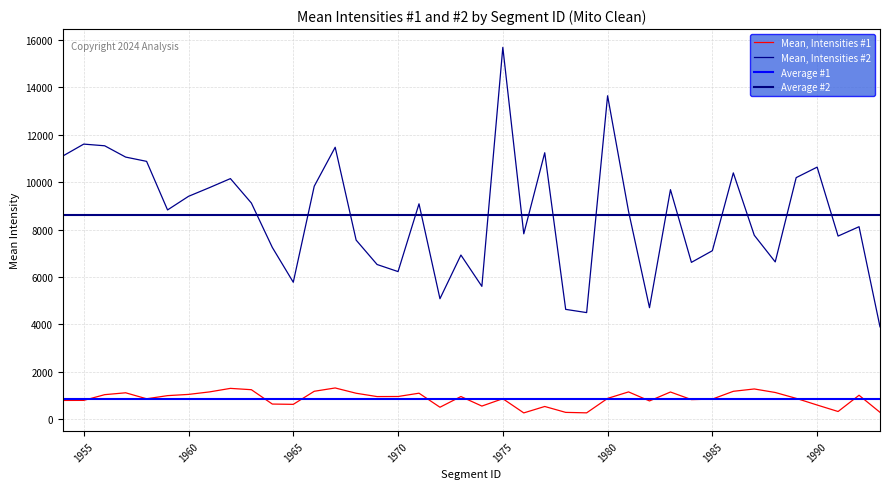

Reading left to right, what are all the values shown in this chart?

Mean, Intensities #1: 790.8	792.9	1034.6	1113.5	861.4	993.5	1045.2	1150.5	1299.8	1244.0	638.0	626.0	1177.2	1317.3	1094.3	953.5	957.0	1096.4	504.0	955.6	553.0	863.8	264.6	535.7	286.8	267.0	877.1	1150.7	770.0	1146.6	826.0	847.5	1176.1	1275.0	1126.2	878.5	597.2	323.7	1009.3	289.0
Mean, Intensities #2: 11104.7	11608.9	11538.2	11061.2	10880.6	8830.6	9404.6	9772.3	10152.9	9121.9	7248.0	5779.0	9831.2	11475.8	7557.7	6527.5	6229.0	9088.5	5084.0	6927.1	5605.0	15692.0	7823.0	11244.3	4634.0	4498.0	13649.0	8771.2	4704.0	9686.5	6618.0	7109.6	10394.3	7762.0	6637.1	10194.3	10637.1	7727.5	8122.7	3897.8